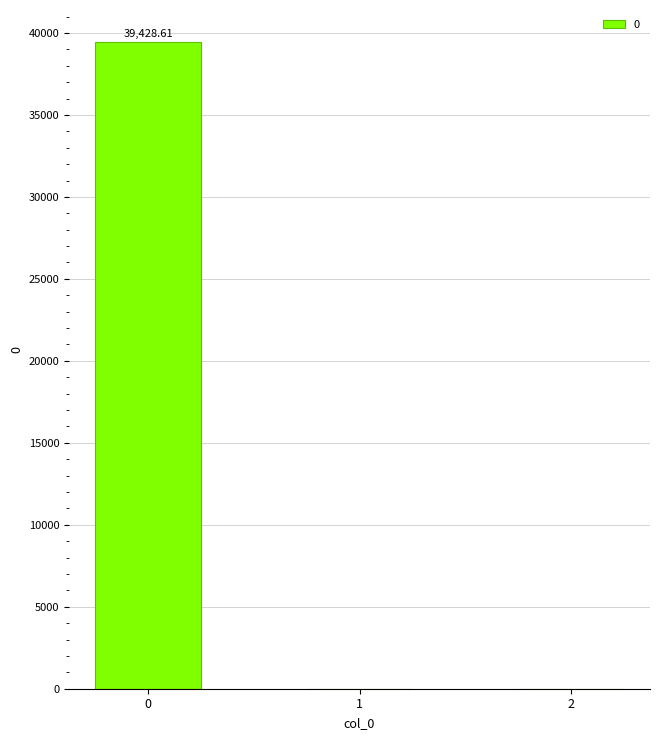

True or false: the data shows 39428.6 at 0.

True